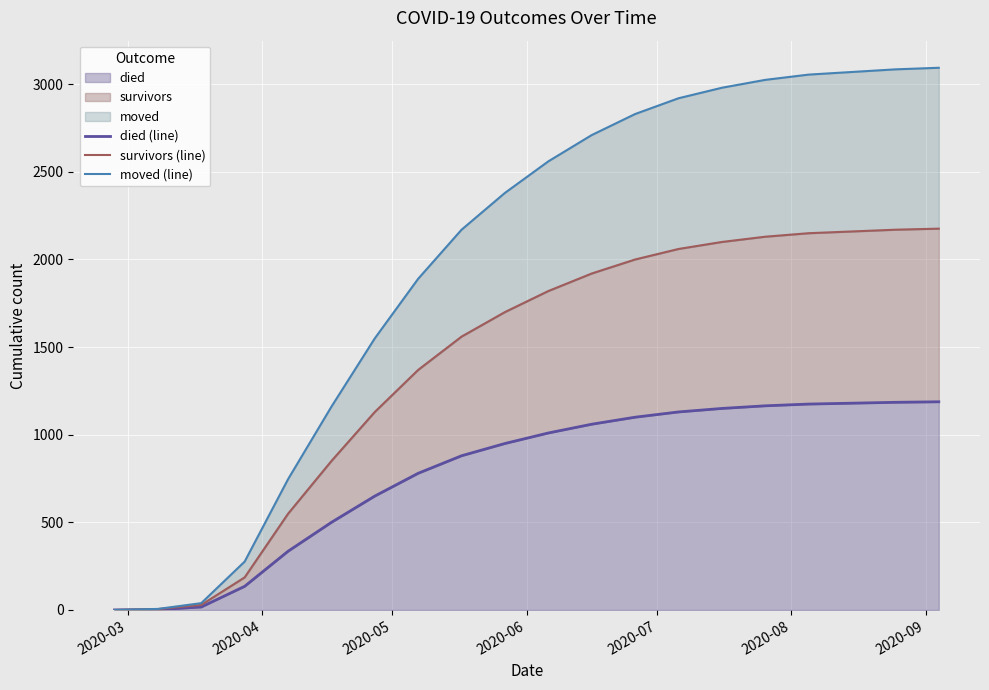

How many categories are shown in the chart?

20